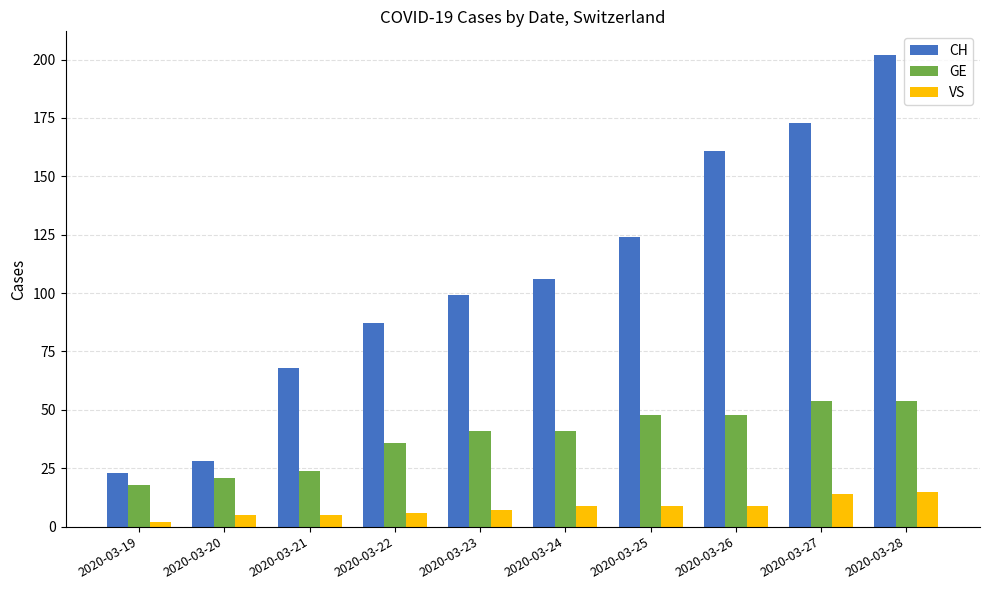

What is the value of the VS bar at the 5th from the left?

7